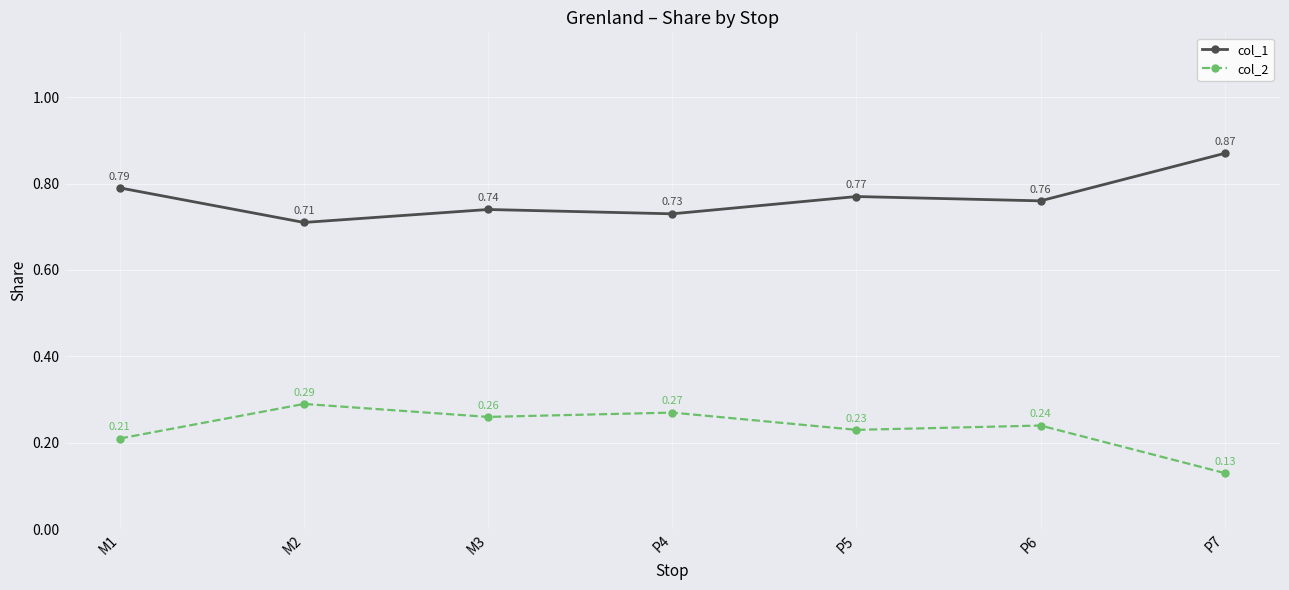

What is the sum of the col_1 values at M3 and P7?

1.6